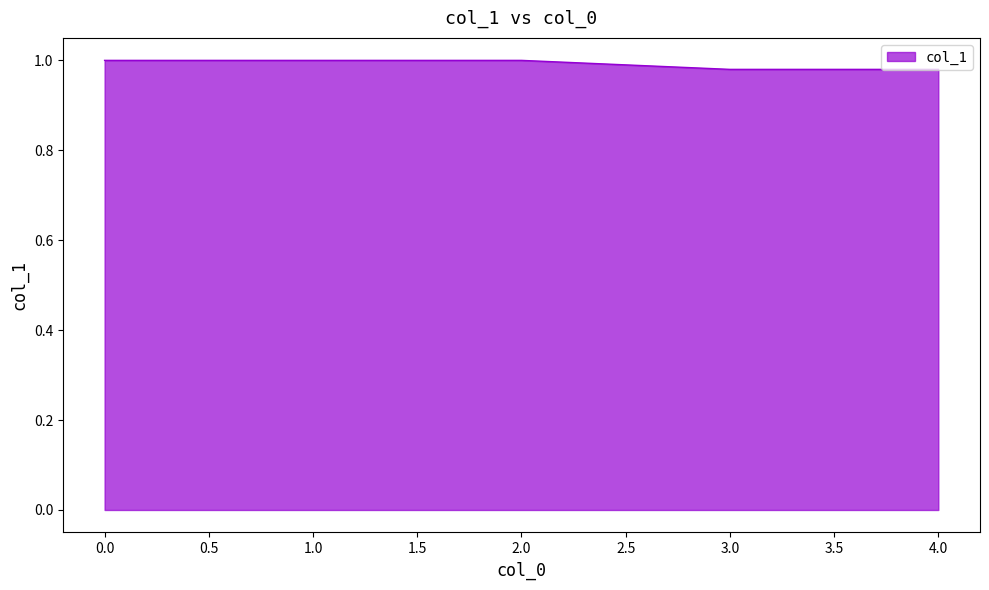

Does the chart display data point markers on the line(s)?

No